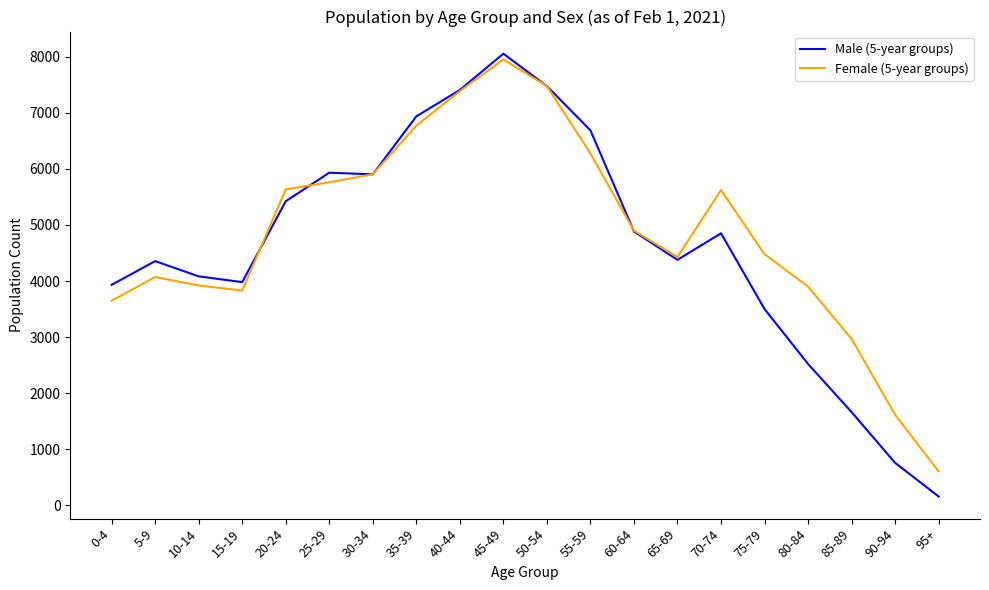

Which category has the highest value in the Male (5-year groups) series?

45-49